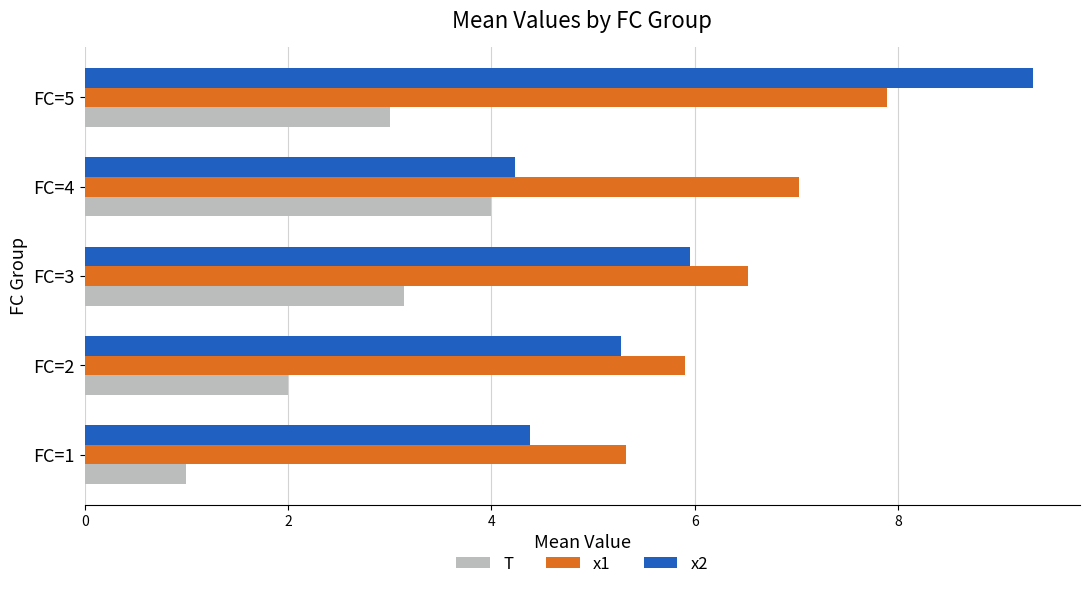

Which category has the lowest value in the x2 series?

FC=4